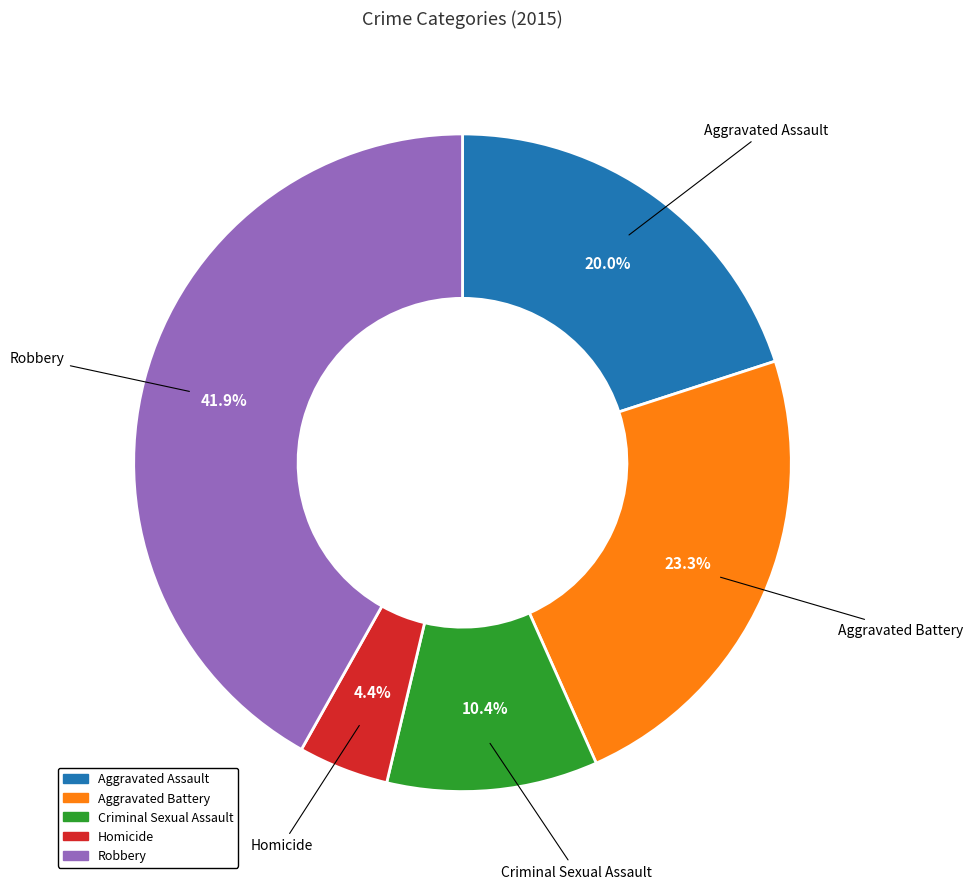

What percentage is NOT represented by Aggravated Assault?

80.0%